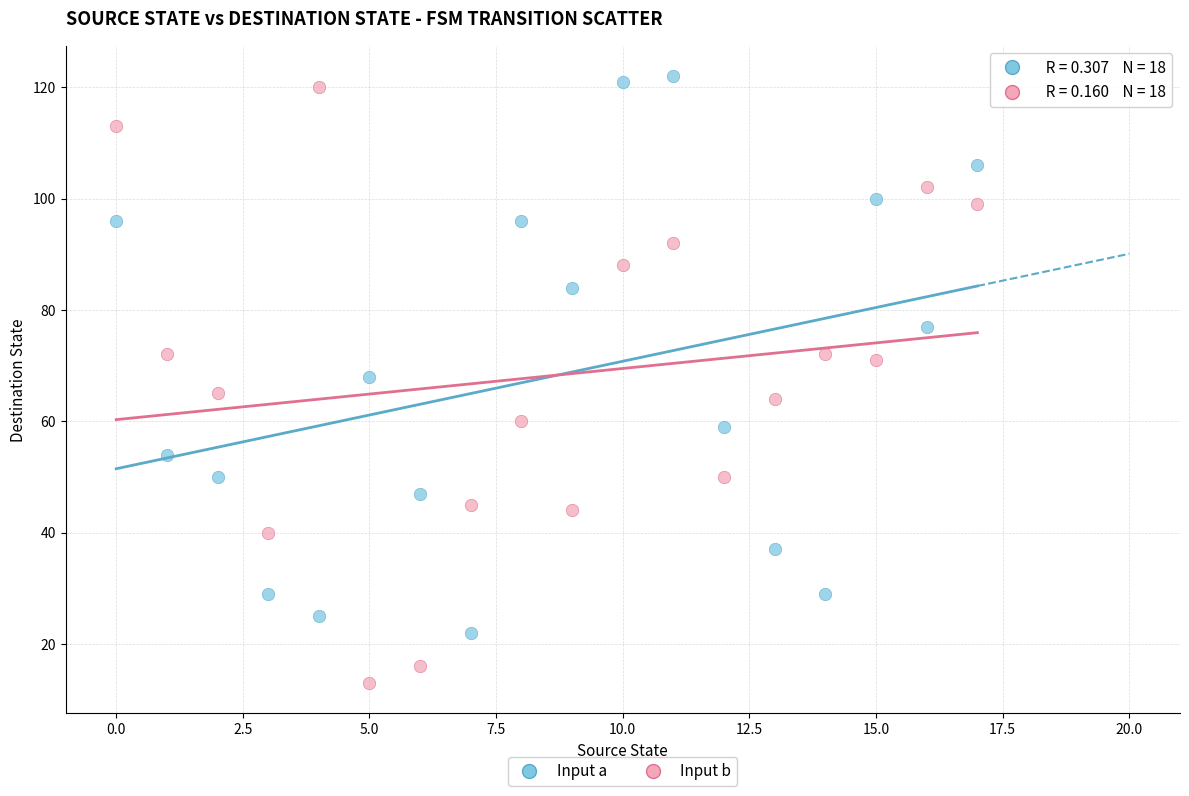

Across all data points, what is the range of Y values (max minus min)?

109